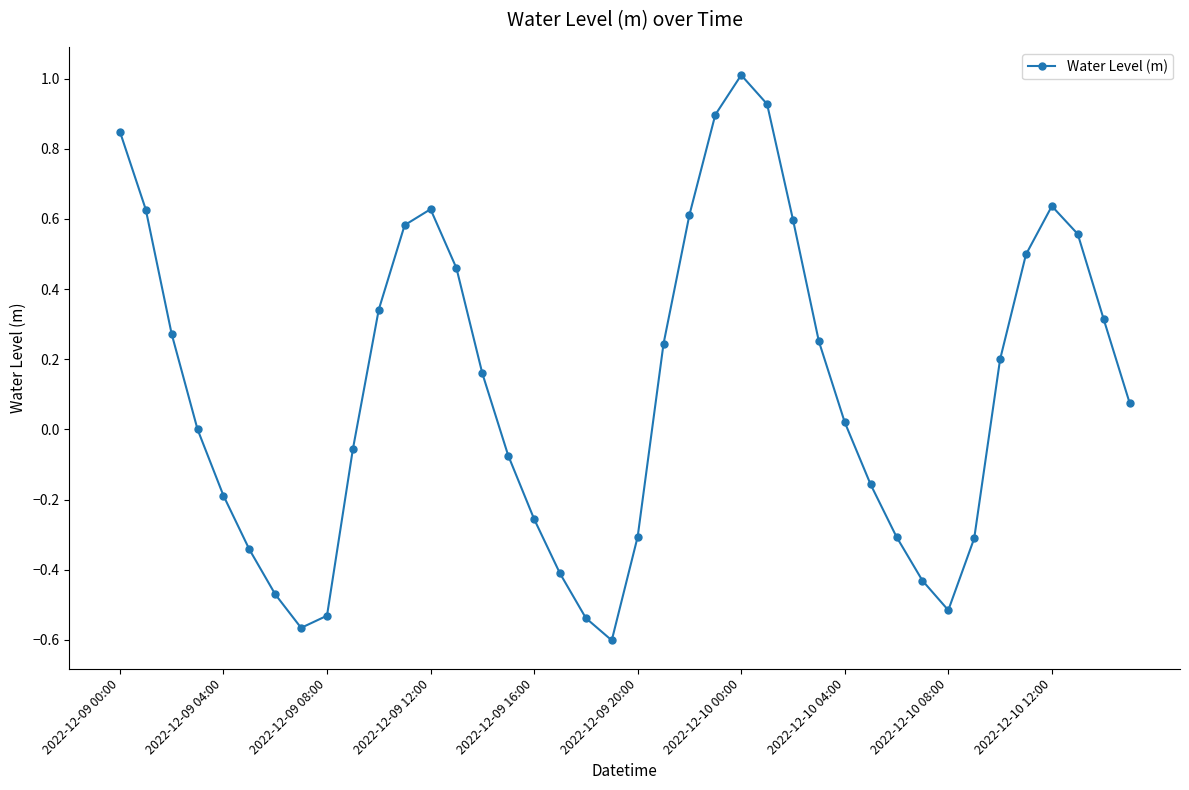

What is the sum of all values?

4.7